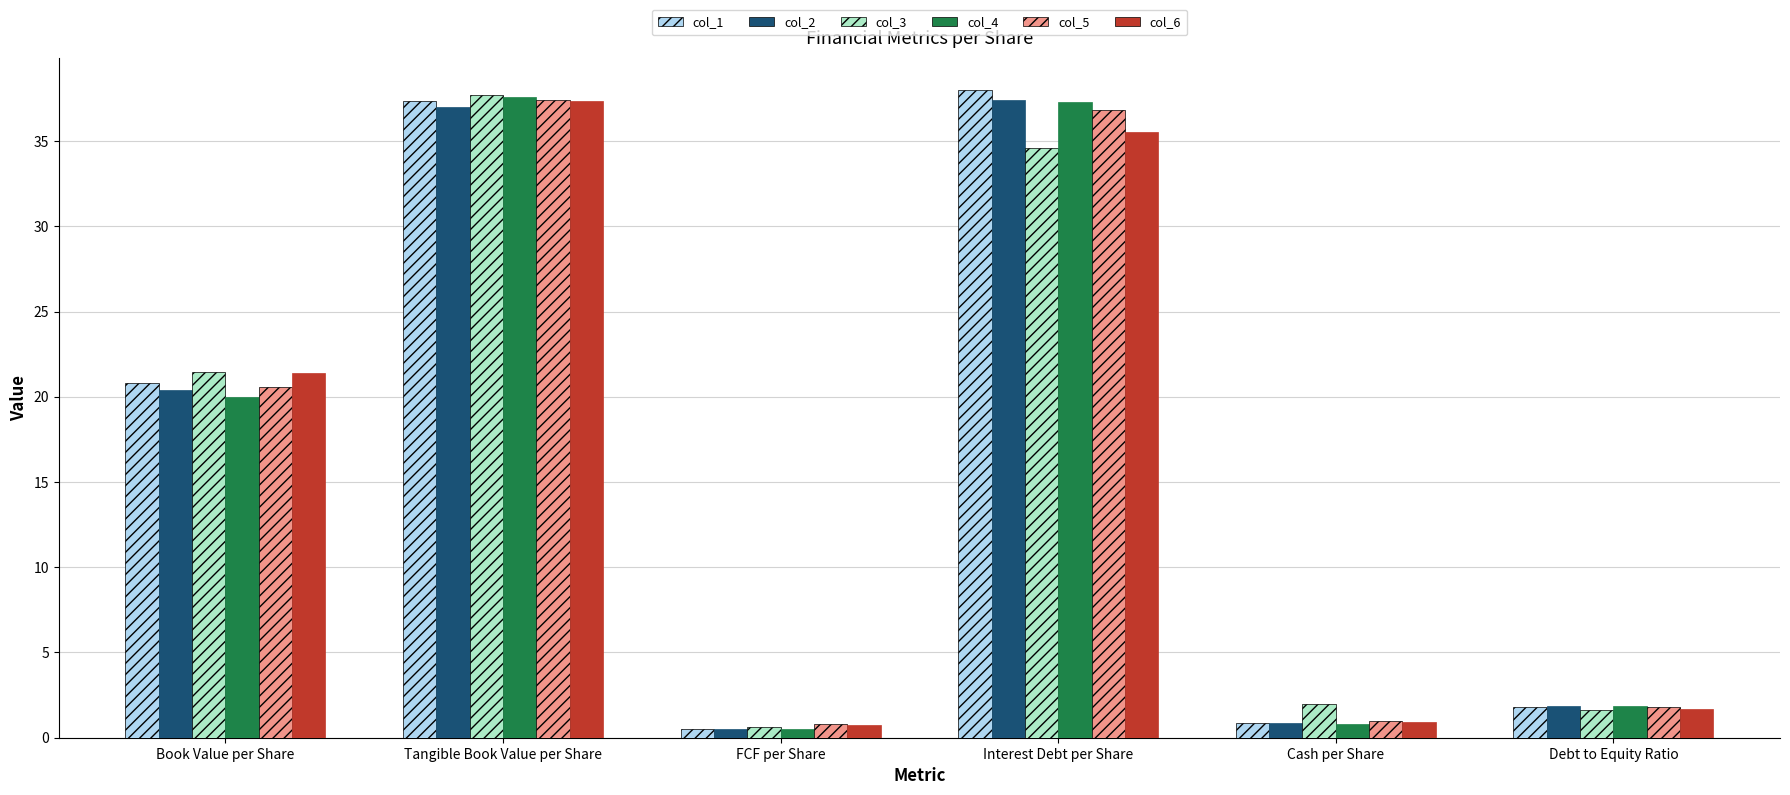

At which category is the sum across all series the highest?

Tangible Book Value per Share